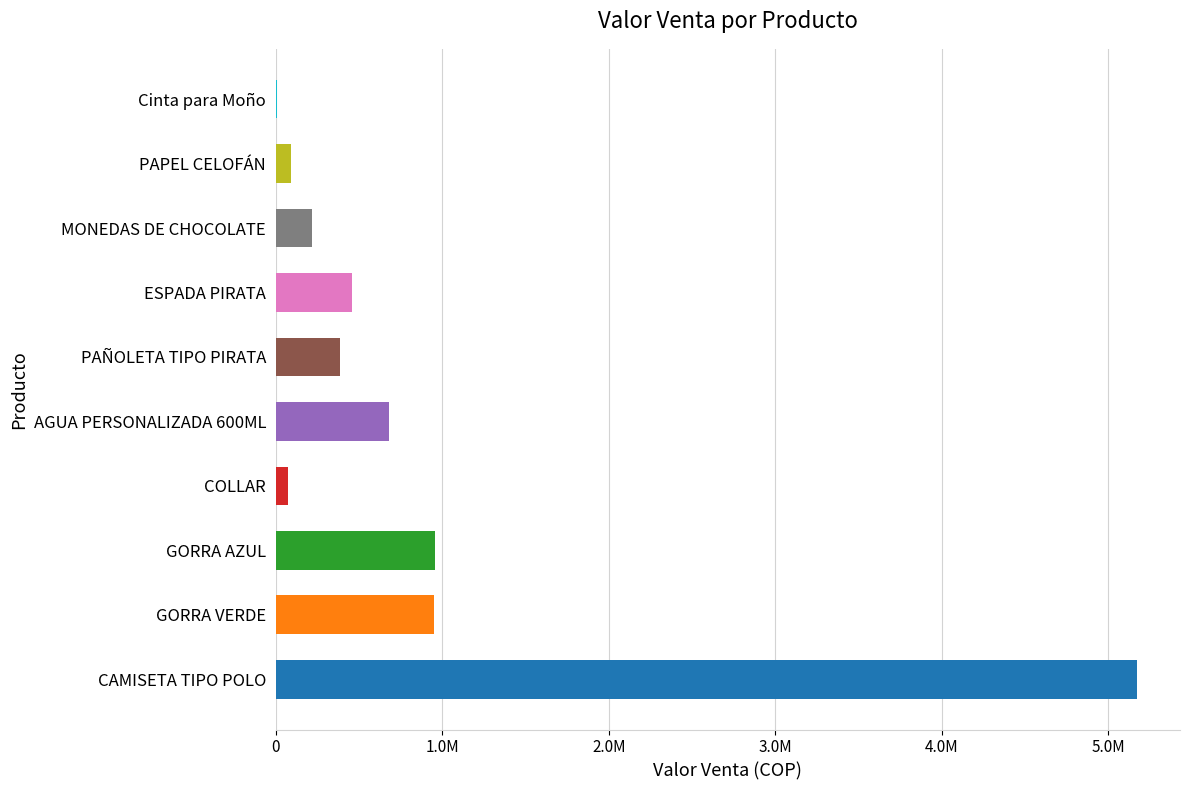

What is the maximum value shown in the chart?

5173101.5